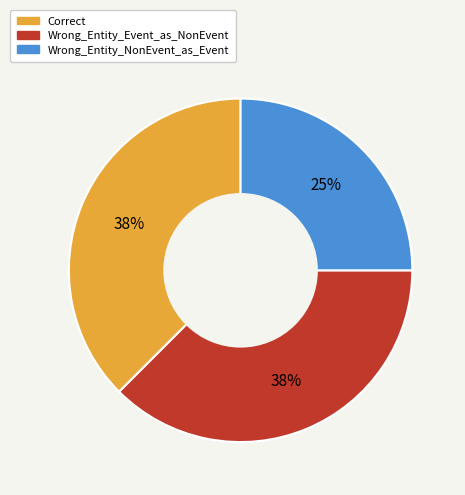

Is there a majority slice in this chart?

No